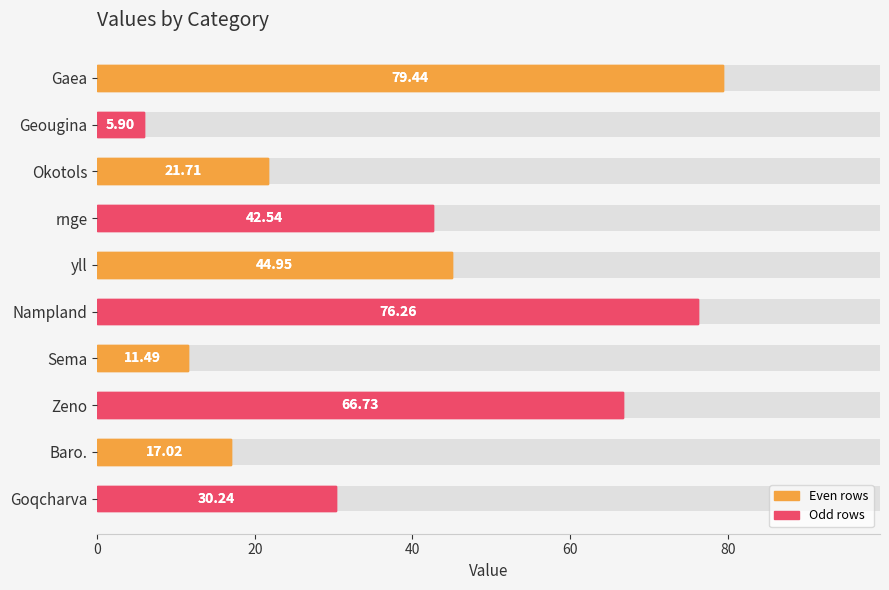

True or false: the data shows 42.1 at Gaea.

False